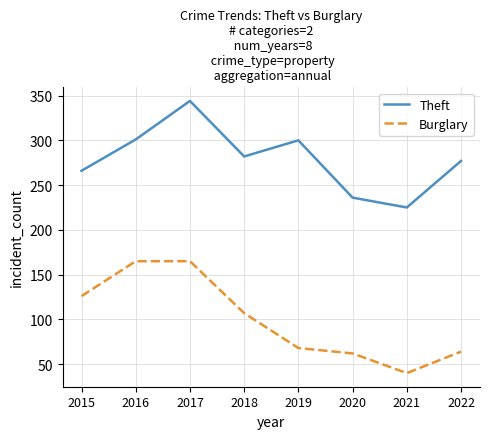

At which category is the sum across all series the highest?

2017